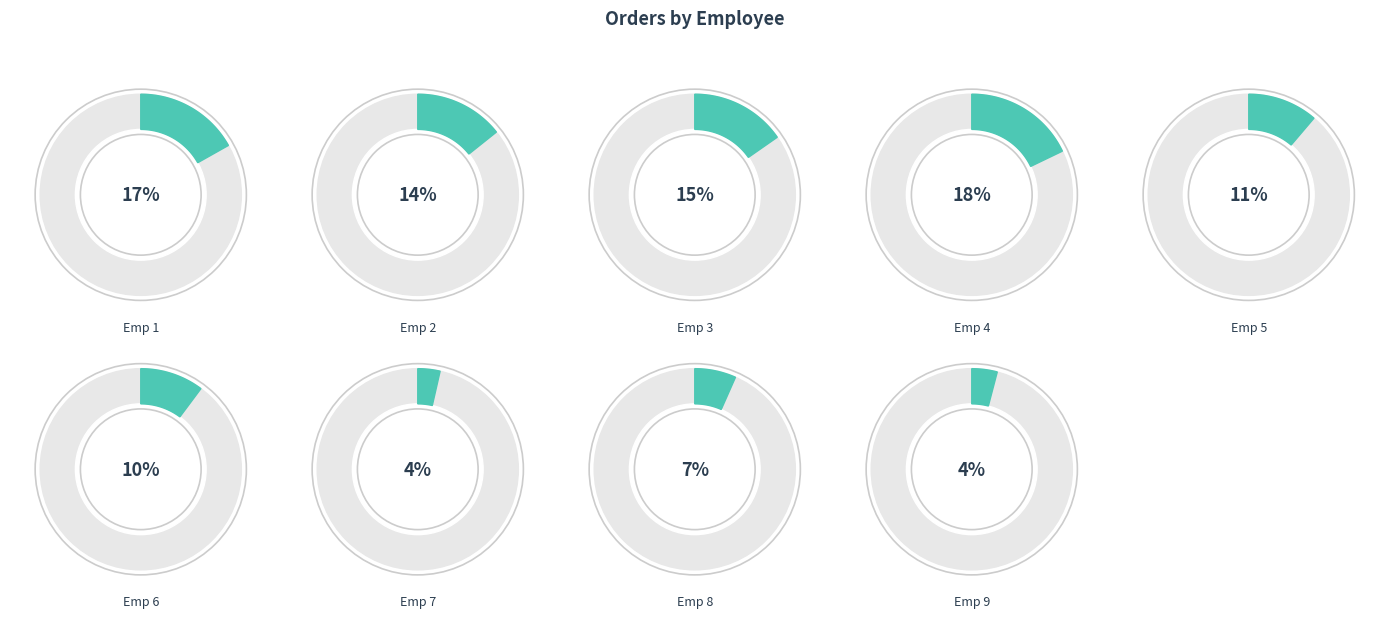

Rank the categories by value from lowest to highest.

7, 9, 8, 6, 5, 2, 3, 1, 4